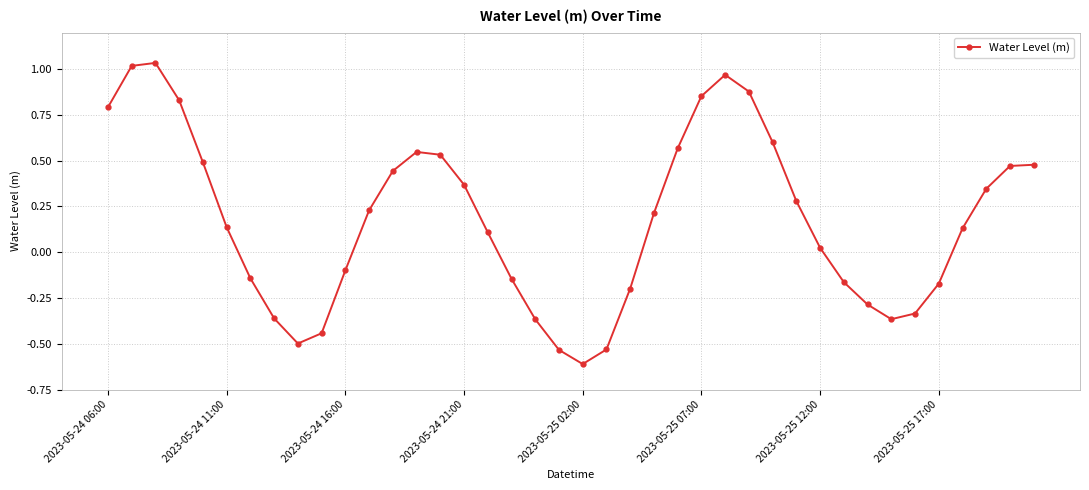

What is the sum of all values?

7.1